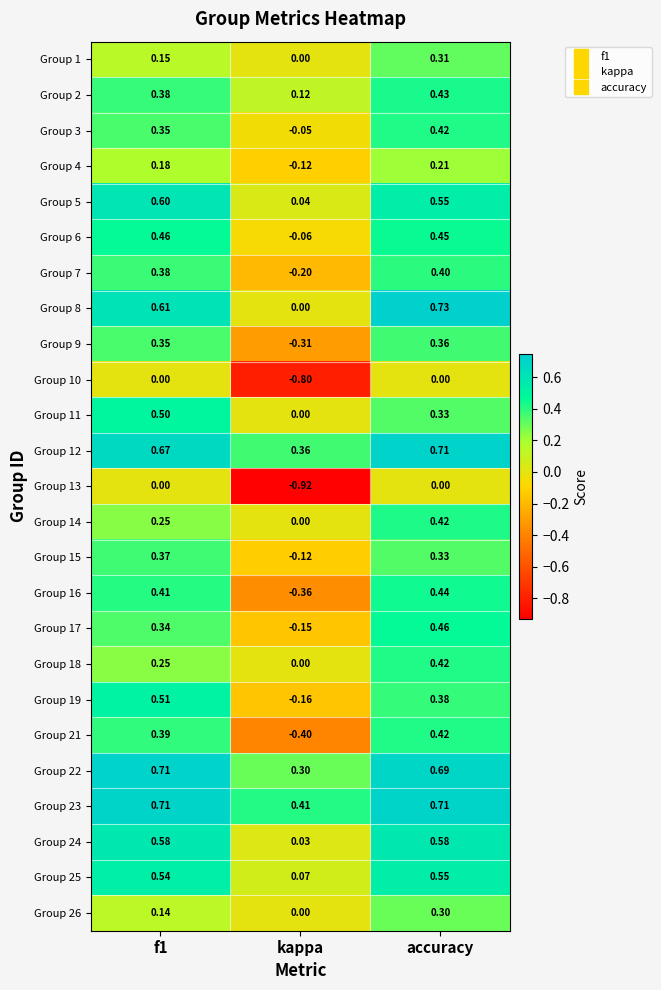

Which category has the lowest value in the Group 12 series?

kappa